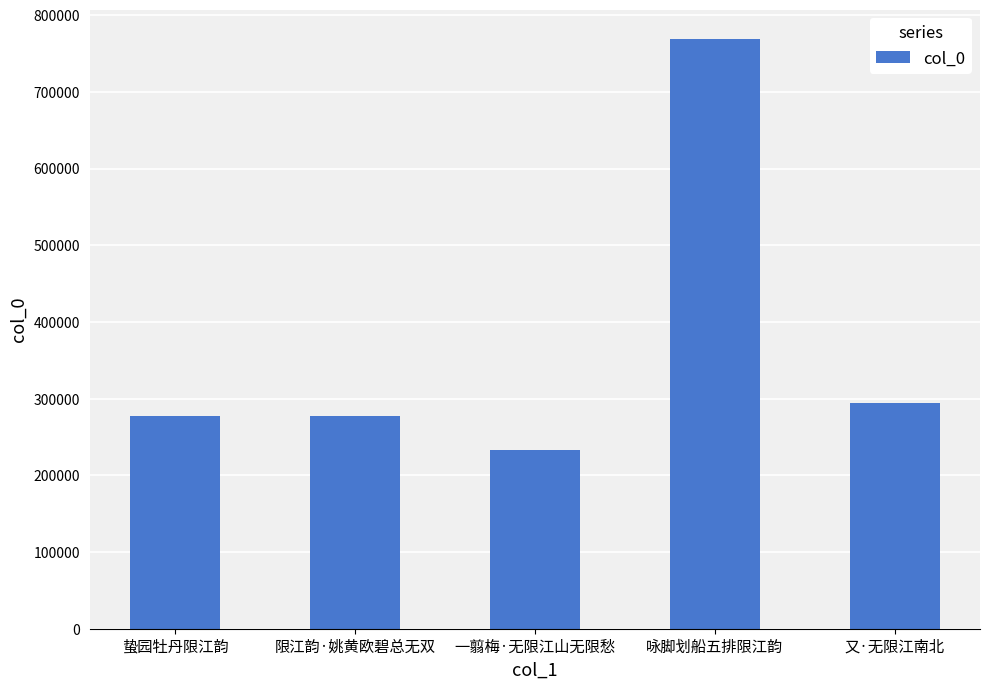

What is the approximate value at 咏脚划船五排限江韵?

768886